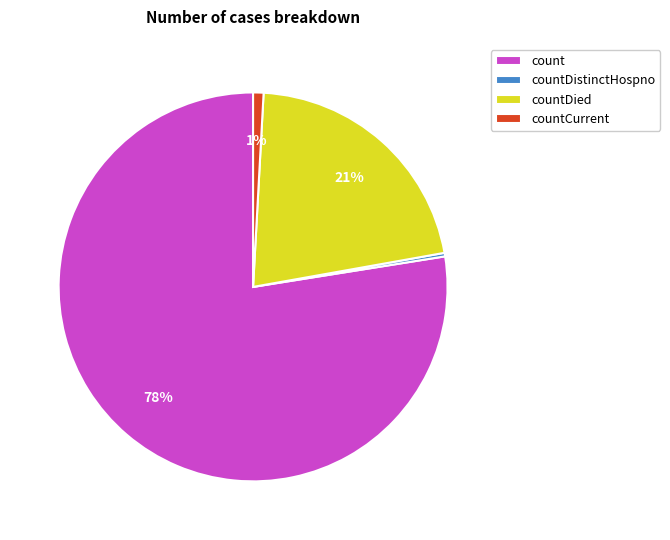

Is the sum of countDistinctHospno and countDied greater than half?

No